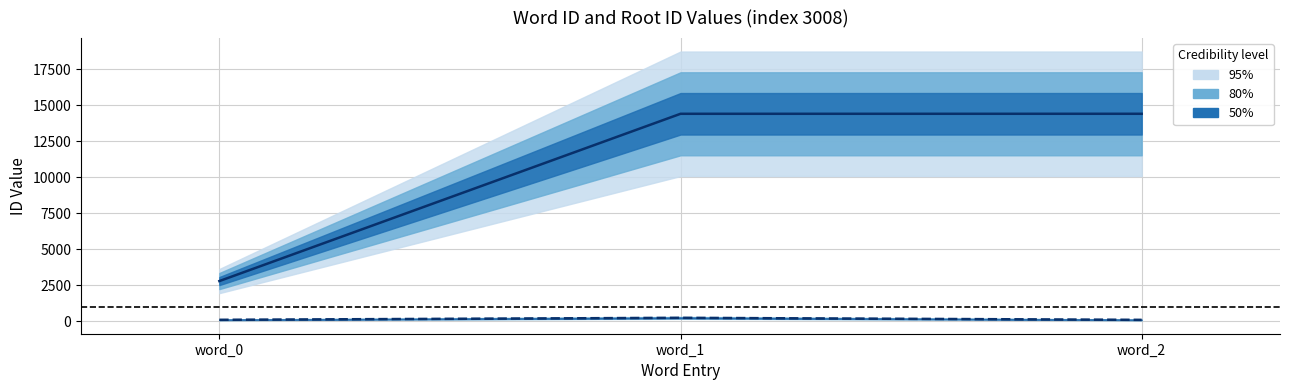

Read the wordid center value at word_1, to the nearest 100.

14400